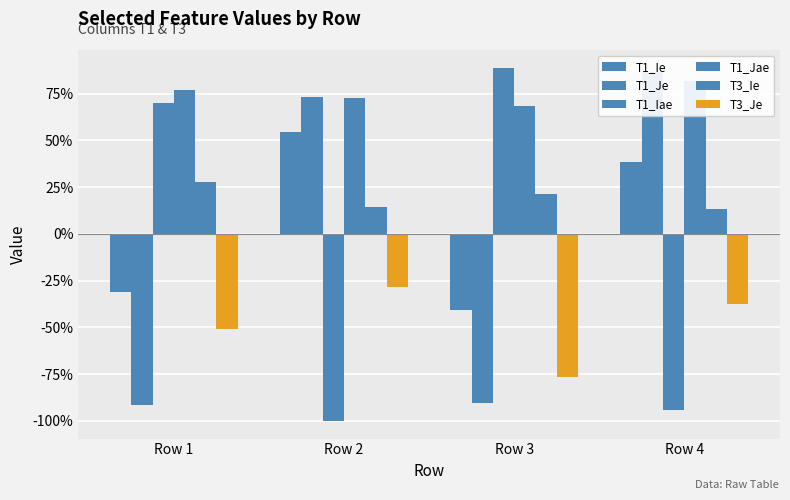

The T1_Ie series shows 0.3 at Row 2. True or false?

False